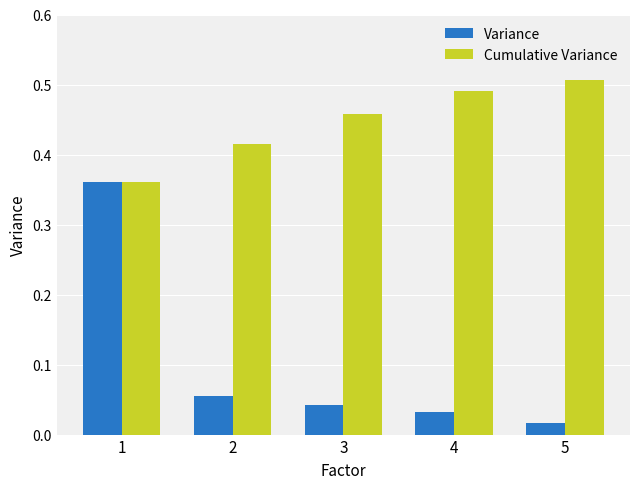

Between 3 and 5, which series saw the biggest shift?

Cumulative Variance